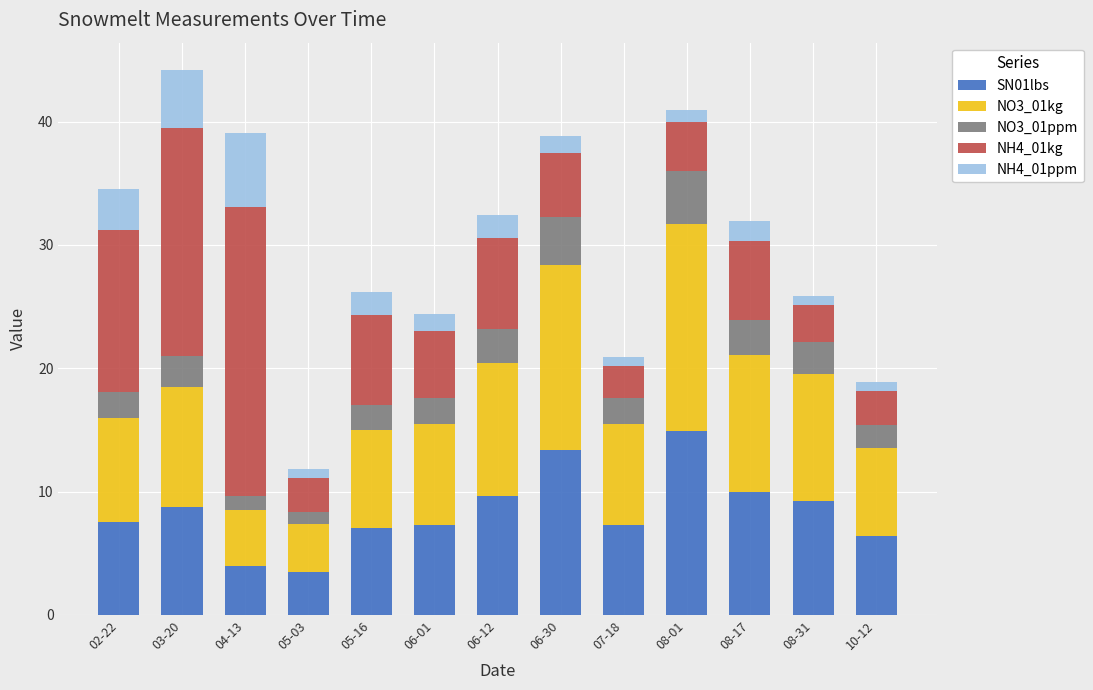

What is the sum of all SN01lbs values?

108.9